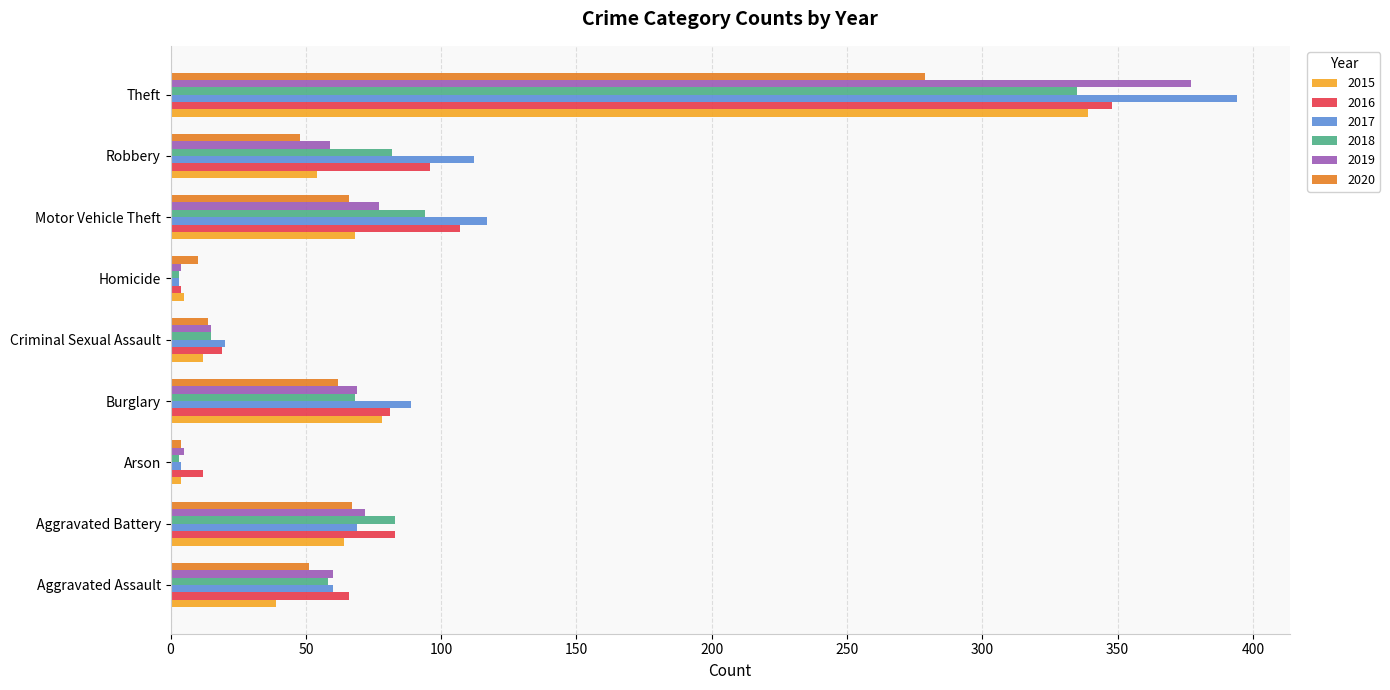

What is the spread (max minus min) of values at Criminal Sexual Assault?

8